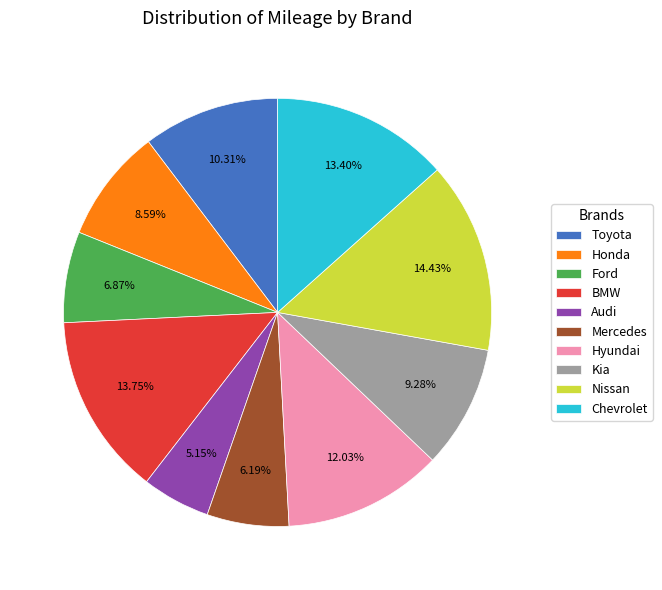

Is Mercedes the majority of the pie?

No